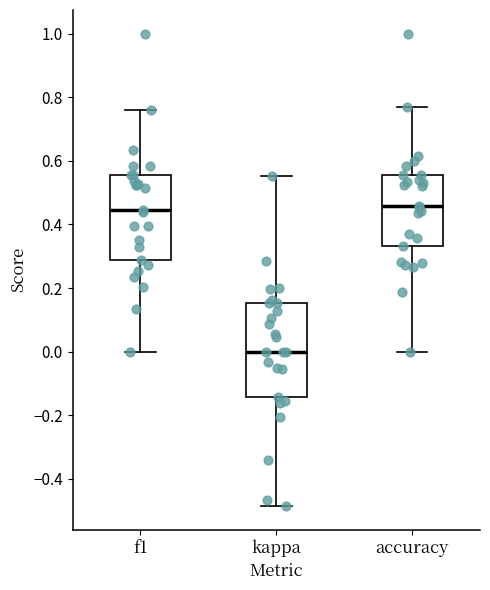

Which box is the tallest, from its lower edge to its upper edge?

kappa